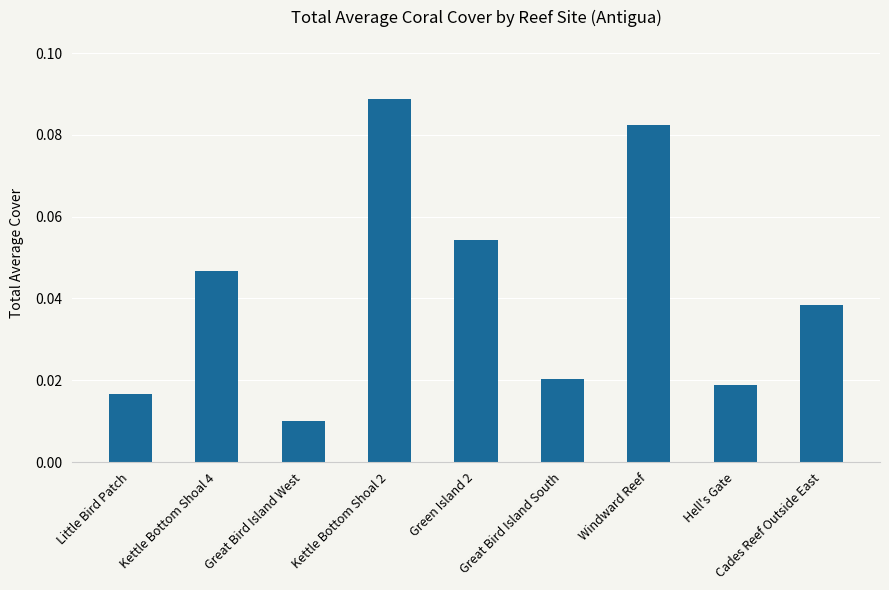

Which category has the lowest value across all series?

Great Bird Island West